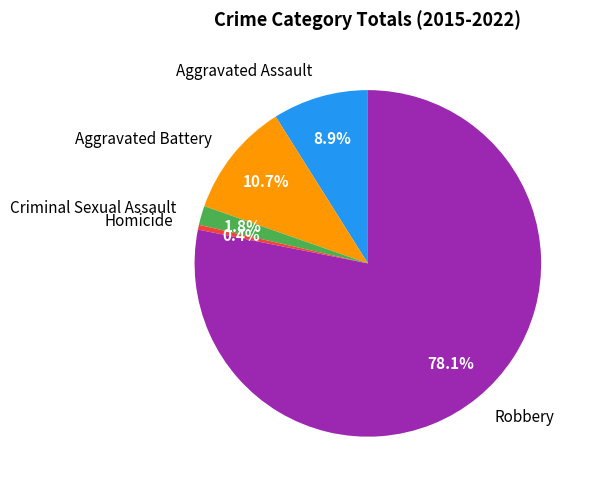

True or false: Aggravated Assault accounts for 13% of the total.

False